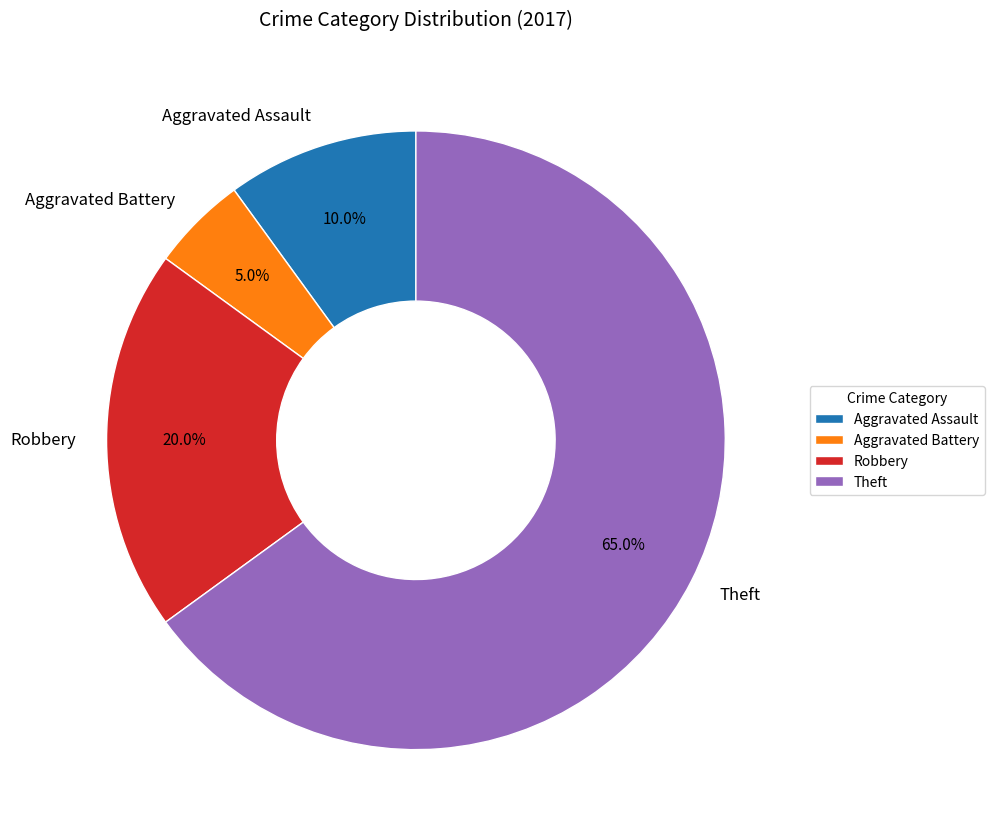

What percentage is the Aggravated Assault slice, to the nearest percent?

10%